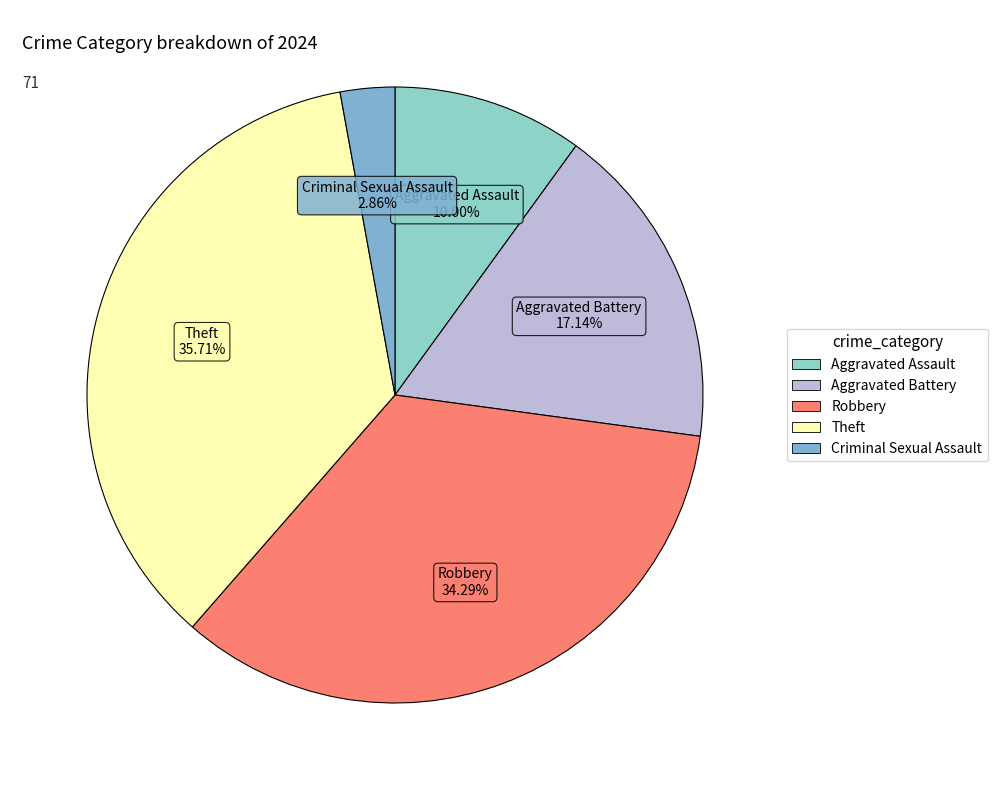

Count the number of slices in the pie.

5